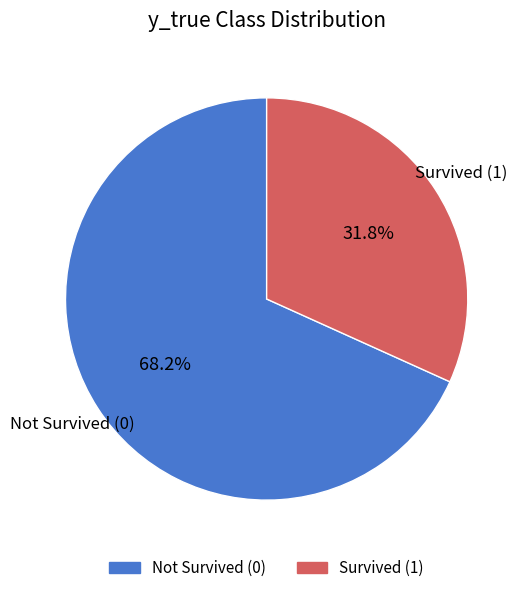

How many segments does this pie chart have?

2